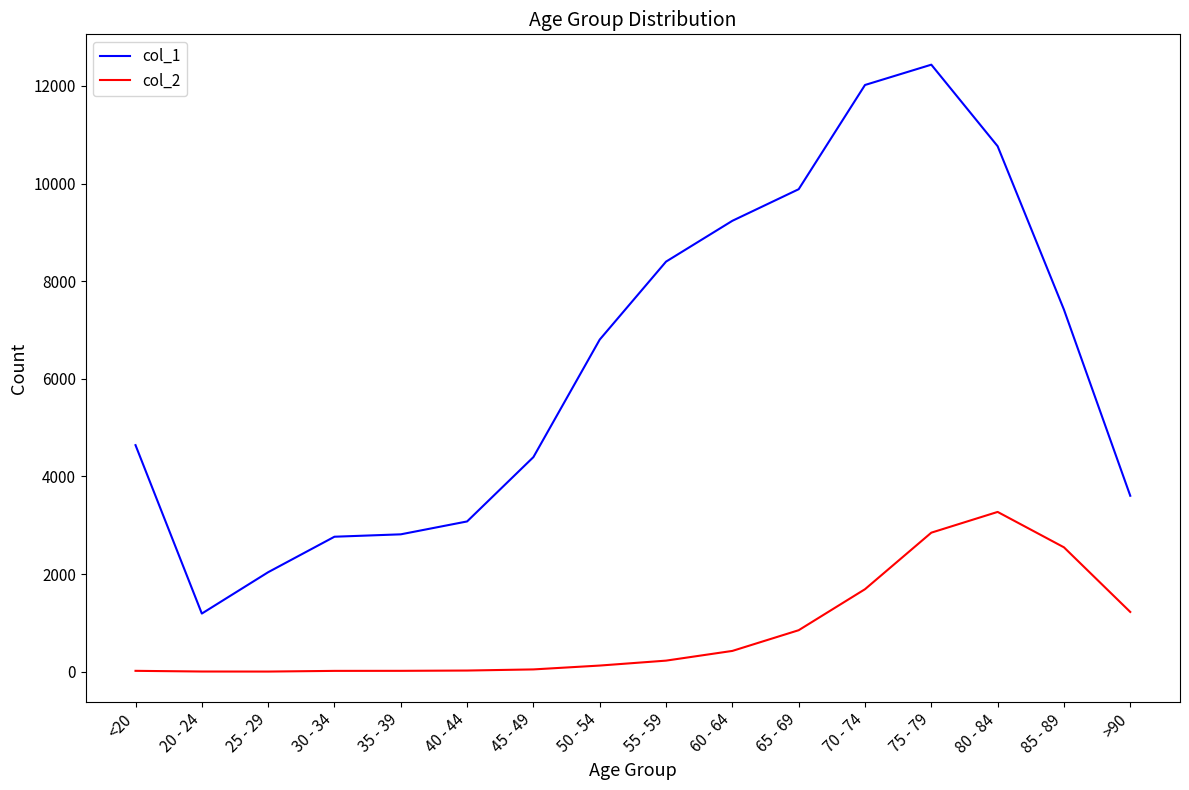

Which series has the widest spread of values?

col_1